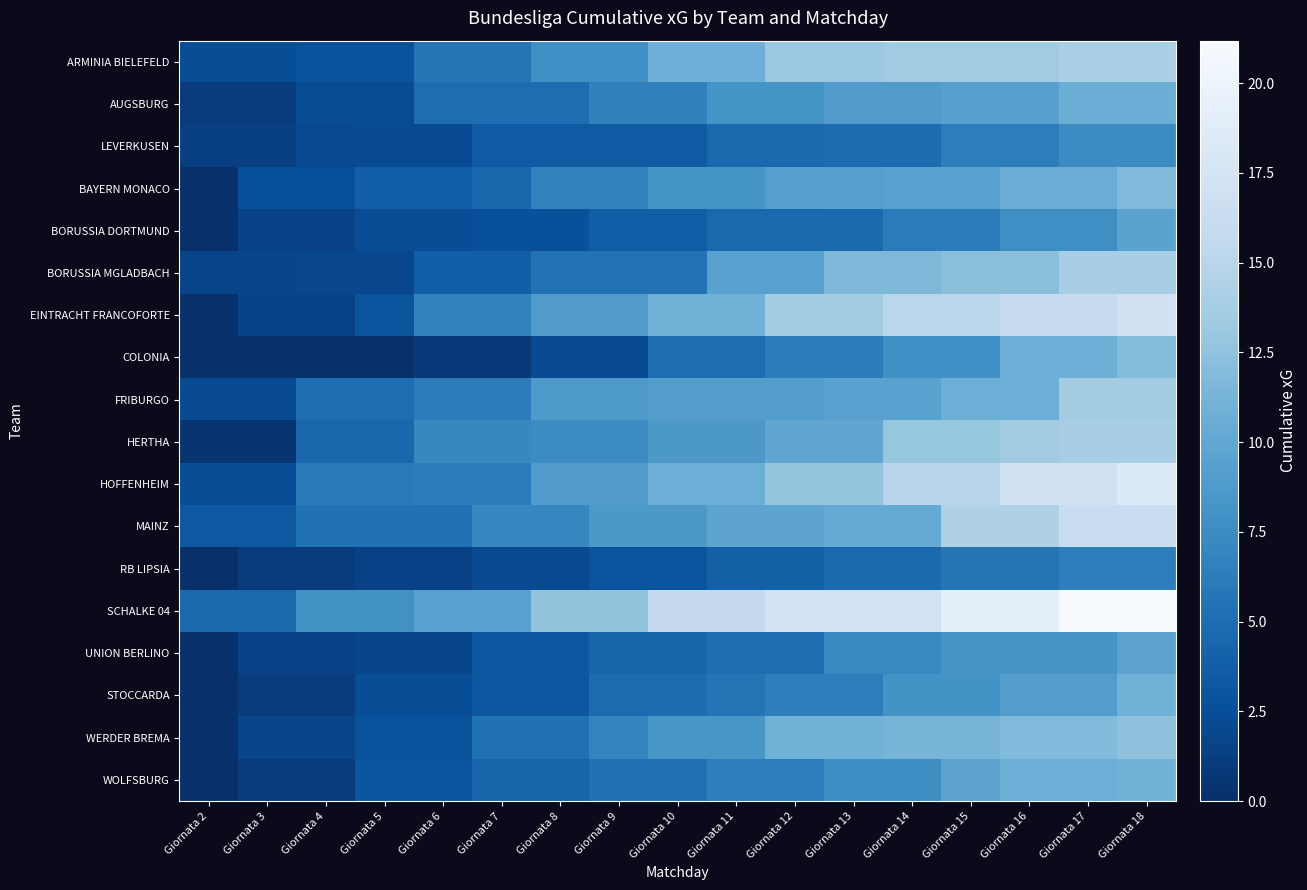

Reading left to right, list all the values displayed in this chart.

ARMINIA BIELEFELD: Giornata 2=2.5	Giornata 3=2.5	Giornata 4=2.8	Giornata 5=2.8	Giornata 6=5.6	Giornata 7=5.6	Giornata 8=7.8	Giornata 9=7.8	Giornata 10=10.7	Giornata 11=10.7	Giornata 12=13.1	Giornata 13=13.1	Giornata 14=13.5	Giornata 15=13.5	Giornata 16=13.5	Giornata 17=14.1	Giornata 18=14.1
AUGSBURG: Giornata 2=1.0	Giornata 3=1.0	Giornata 4=2.4	Giornata 5=2.4	Giornata 6=5.0	Giornata 7=5.0	Giornata 8=5.0	Giornata 9=6.7	Giornata 10=6.7	Giornata 11=8.2	Giornata 12=8.2	Giornata 13=8.9	Giornata 14=8.9	Giornata 15=9.3	Giornata 16=9.3	Giornata 17=10.5	Giornata 18=10.5
LEVERKUSEN: Giornata 2=1.3	Giornata 3=1.3	Giornata 4=2.1	Giornata 5=2.3	Giornata 6=2.3	Giornata 7=3.5	Giornata 8=3.5	Giornata 9=3.5	Giornata 10=3.5	Giornata 11=4.7	Giornata 12=4.7	Giornata 13=5.0	Giornata 14=5.0	Giornata 15=6.3	Giornata 16=6.3	Giornata 17=7.5	Giornata 18=7.5
BAYERN MONACO: Giornata 2=0.0	Giornata 3=2.5	Giornata 4=2.5	Giornata 5=3.7	Giornata 6=3.7	Giornata 7=4.4	Giornata 8=6.7	Giornata 9=6.7	Giornata 10=8.1	Giornata 11=8.1	Giornata 12=9.2	Giornata 13=9.2	Giornata 14=9.5	Giornata 15=9.5	Giornata 16=10.5	Giornata 17=10.5	Giornata 18=11.7
BORUSSIA DORTMUND: Giornata 2=0.0	Giornata 3=1.4	Giornata 4=1.4	Giornata 5=2.3	Giornata 6=2.3	Giornata 7=2.6	Giornata 8=2.6	Giornata 9=3.8	Giornata 10=3.8	Giornata 11=4.6	Giornata 12=4.6	Giornata 13=4.8	Giornata 14=6.2	Giornata 15=6.2	Giornata 16=7.8	Giornata 17=7.8	Giornata 18=9.6
BORUSSIA MGLADBACH: Giornata 2=1.7	Giornata 3=1.7	Giornata 4=1.9	Giornata 5=1.9	Giornata 6=3.8	Giornata 7=3.8	Giornata 8=5.4	Giornata 9=5.4	Giornata 10=5.4	Giornata 11=9.4	Giornata 12=9.4	Giornata 13=11.5	Giornata 14=11.5	Giornata 15=12.2	Giornata 16=12.2	Giornata 17=13.9	Giornata 18=13.9
EINTRACHT FRANCOFORTE: Giornata 2=0.0	Giornata 3=1.6	Giornata 4=1.6	Giornata 5=3.0	Giornata 6=6.8	Giornata 7=6.8	Giornata 8=8.9	Giornata 9=8.9	Giornata 10=10.8	Giornata 11=10.8	Giornata 12=13.6	Giornata 13=13.6	Giornata 14=15.1	Giornata 15=15.1	Giornata 16=16.2	Giornata 17=16.2	Giornata 18=17.0
COLONIA: Giornata 2=0.0	Giornata 3=0.2	Giornata 4=0.2	Giornata 5=0.2	Giornata 6=0.9	Giornata 7=0.9	Giornata 8=2.2	Giornata 9=2.2	Giornata 10=5.0	Giornata 11=5.0	Giornata 12=6.3	Giornata 13=6.3	Giornata 14=7.8	Giornata 15=7.8	Giornata 16=10.8	Giornata 17=10.8	Giornata 18=11.9
FRIBURGO: Giornata 2=2.2	Giornata 3=2.2	Giornata 4=5.0	Giornata 5=5.0	Giornata 6=6.3	Giornata 7=6.3	Giornata 8=8.7	Giornata 9=8.7	Giornata 10=9.1	Giornata 11=9.1	Giornata 12=9.1	Giornata 13=9.5	Giornata 14=9.5	Giornata 15=10.6	Giornata 16=10.6	Giornata 17=13.6	Giornata 18=13.6
HERTHA: Giornata 2=0.5	Giornata 3=0.5	Giornata 4=4.5	Giornata 5=4.5	Giornata 6=7.2	Giornata 7=7.2	Giornata 8=7.5	Giornata 9=7.5	Giornata 10=8.6	Giornata 11=8.6	Giornata 12=9.9	Giornata 13=9.9	Giornata 14=12.9	Giornata 15=12.9	Giornata 16=13.5	Giornata 17=13.9	Giornata 18=13.9
HOFFENHEIM: Giornata 2=2.4	Giornata 3=2.4	Giornata 4=6.0	Giornata 5=6.0	Giornata 6=6.2	Giornata 7=6.2	Giornata 8=8.9	Giornata 9=8.9	Giornata 10=10.6	Giornata 11=10.6	Giornata 12=12.8	Giornata 13=12.8	Giornata 14=14.9	Giornata 15=14.9	Giornata 16=17.0	Giornata 17=17.0	Giornata 18=18.4
MAINZ: Giornata 2=3.2	Giornata 3=3.2	Giornata 4=5.3	Giornata 5=5.3	Giornata 6=5.3	Giornata 7=7.1	Giornata 8=7.1	Giornata 9=8.6	Giornata 10=8.6	Giornata 11=9.8	Giornata 12=9.8	Giornata 13=10.2	Giornata 14=10.2	Giornata 15=14.4	Giornata 16=14.4	Giornata 17=16.3	Giornata 18=16.3
RB LIPSIA: Giornata 2=0.0	Giornata 3=0.9	Giornata 4=0.9	Giornata 5=1.5	Giornata 6=1.5	Giornata 7=2.1	Giornata 8=2.1	Giornata 9=3.0	Giornata 10=3.0	Giornata 11=4.0	Giornata 12=4.0	Giornata 13=4.7	Giornata 14=4.7	Giornata 15=5.6	Giornata 16=5.6	Giornata 17=6.4	Giornata 18=6.4
SCHALKE 04: Giornata 2=4.6	Giornata 3=4.6	Giornata 4=7.9	Giornata 5=7.9	Giornata 6=9.4	Giornata 7=9.4	Giornata 8=12.7	Giornata 9=12.7	Giornata 10=15.9	Giornata 11=15.9	Giornata 12=17.1	Giornata 13=17.1	Giornata 14=17.1	Giornata 15=19.2	Giornata 16=19.2	Giornata 17=21.2	Giornata 18=21.2
UNION BERLINO: Giornata 2=0.0	Giornata 3=1.5	Giornata 4=1.5	Giornata 5=1.7	Giornata 6=1.7	Giornata 7=3.2	Giornata 8=3.2	Giornata 9=4.3	Giornata 10=4.3	Giornata 11=5.1	Giornata 12=5.1	Giornata 13=7.3	Giornata 14=7.3	Giornata 15=8.3	Giornata 16=8.3	Giornata 17=8.3	Giornata 18=9.6
STOCCARDA: Giornata 2=0.0	Giornata 3=1.0	Giornata 4=1.0	Giornata 5=2.5	Giornata 6=2.5	Giornata 7=3.2	Giornata 8=3.2	Giornata 9=5.0	Giornata 10=5.0	Giornata 11=5.6	Giornata 12=6.4	Giornata 13=6.4	Giornata 14=8.1	Giornata 15=8.1	Giornata 16=9.0	Giornata 17=9.0	Giornata 18=10.9
WERDER BREMA: Giornata 2=0.0	Giornata 3=1.7	Giornata 4=1.7	Giornata 5=2.7	Giornata 6=2.7	Giornata 7=5.2	Giornata 8=5.2	Giornata 9=6.9	Giornata 10=8.4	Giornata 11=8.4	Giornata 12=10.8	Giornata 13=10.8	Giornata 14=11.2	Giornata 15=11.2	Giornata 16=11.8	Giornata 17=11.8	Giornata 18=12.5
WOLFSBURG: Giornata 2=0.0	Giornata 3=0.9	Giornata 4=0.9	Giornata 5=3.0	Giornata 6=3.0	Giornata 7=4.3	Giornata 8=4.3	Giornata 9=5.3	Giornata 10=5.3	Giornata 11=6.4	Giornata 12=6.4	Giornata 13=7.6	Giornata 14=7.6	Giornata 15=9.6	Giornata 16=10.6	Giornata 17=10.6	Giornata 18=11.0